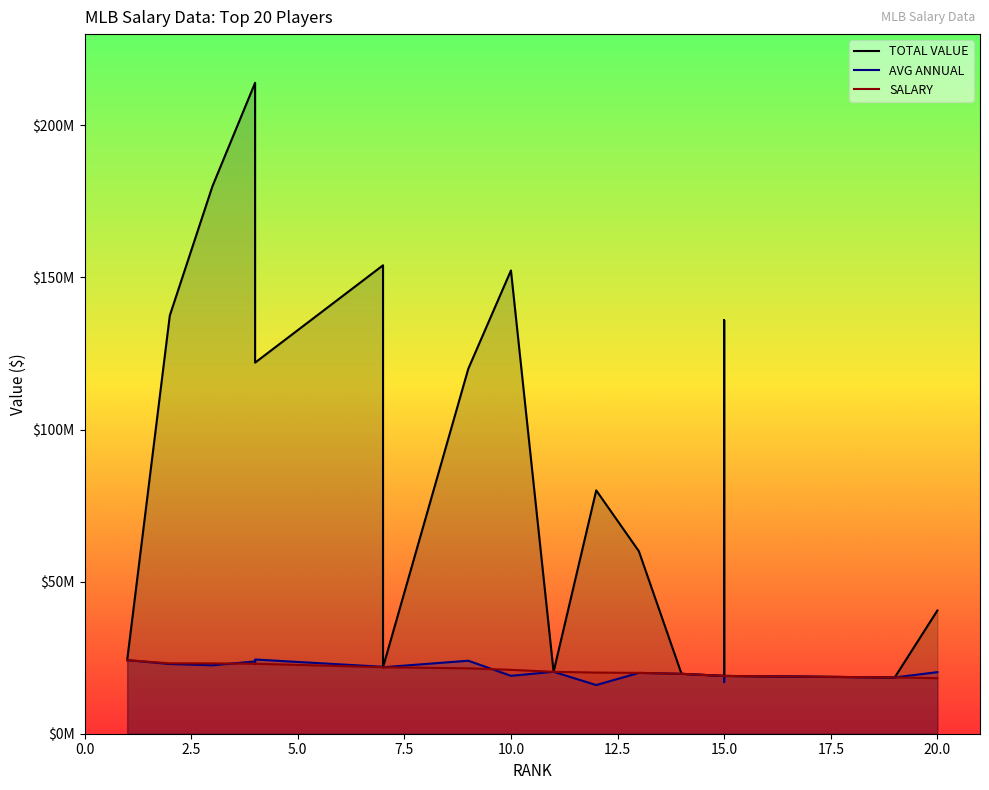

What is the value of the AVG ANNUAL point at the 20th from the left?

20250000